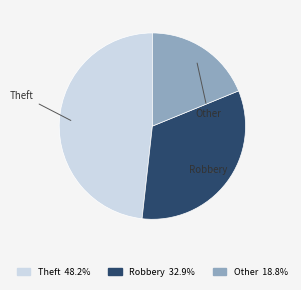

Is there any slice that represents more than half of the pie?

No